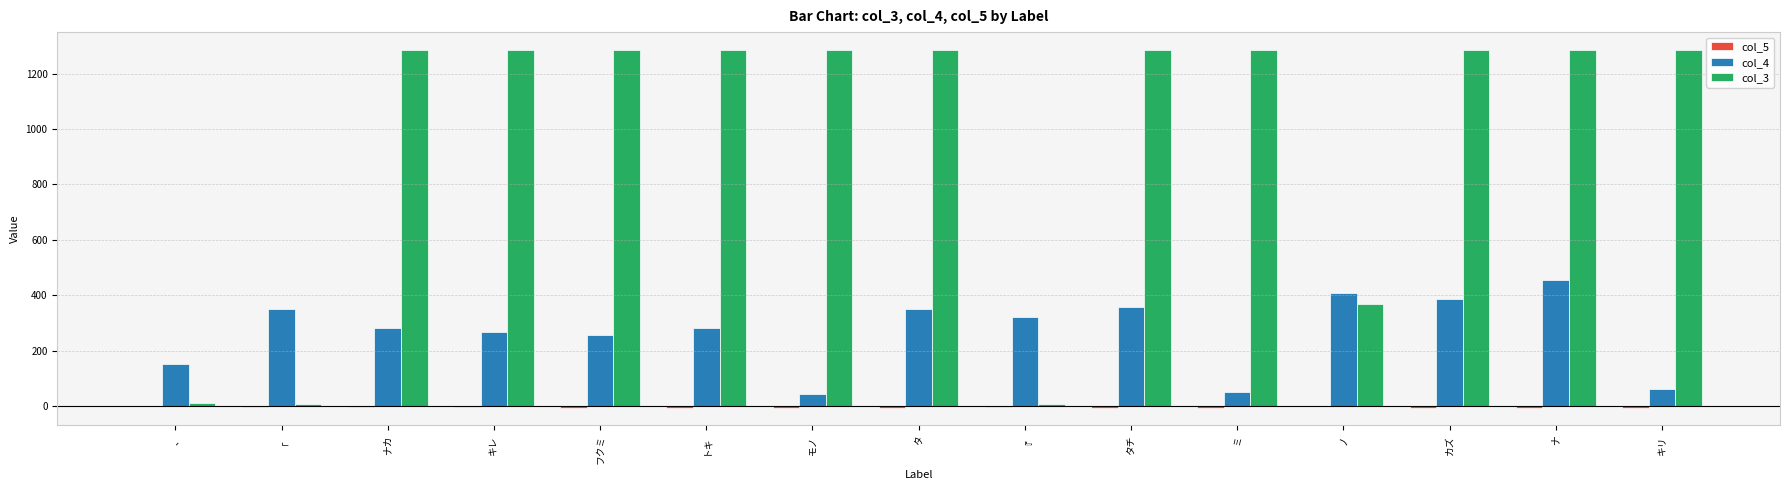

What is the sum of all col_4 values?

4025.0